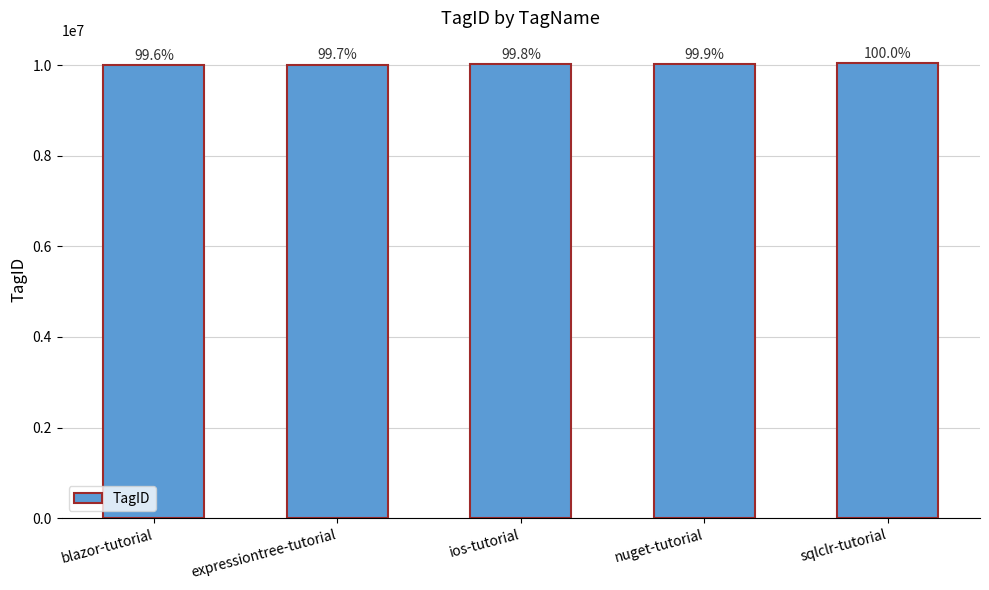

What is the value of the 1st bar from the left?

10000000